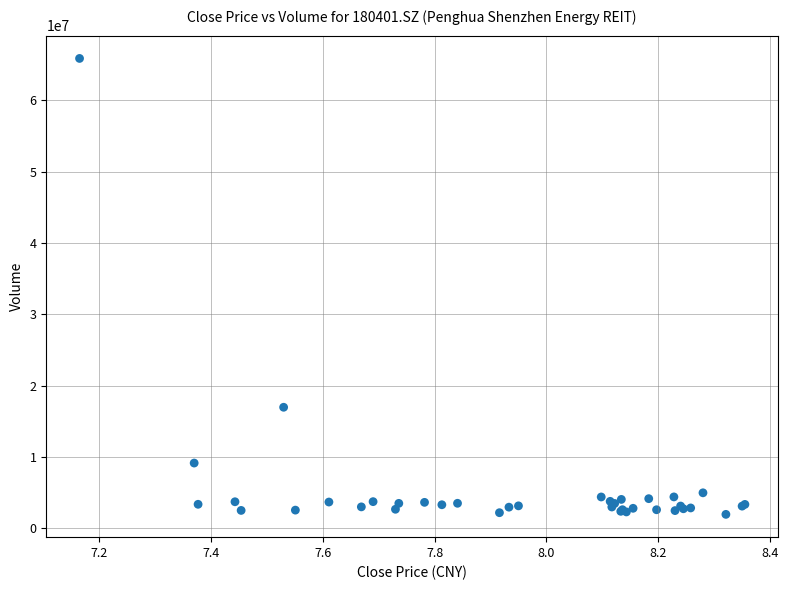

What Y value in the scatter plot is closest to 33906865?

16955235